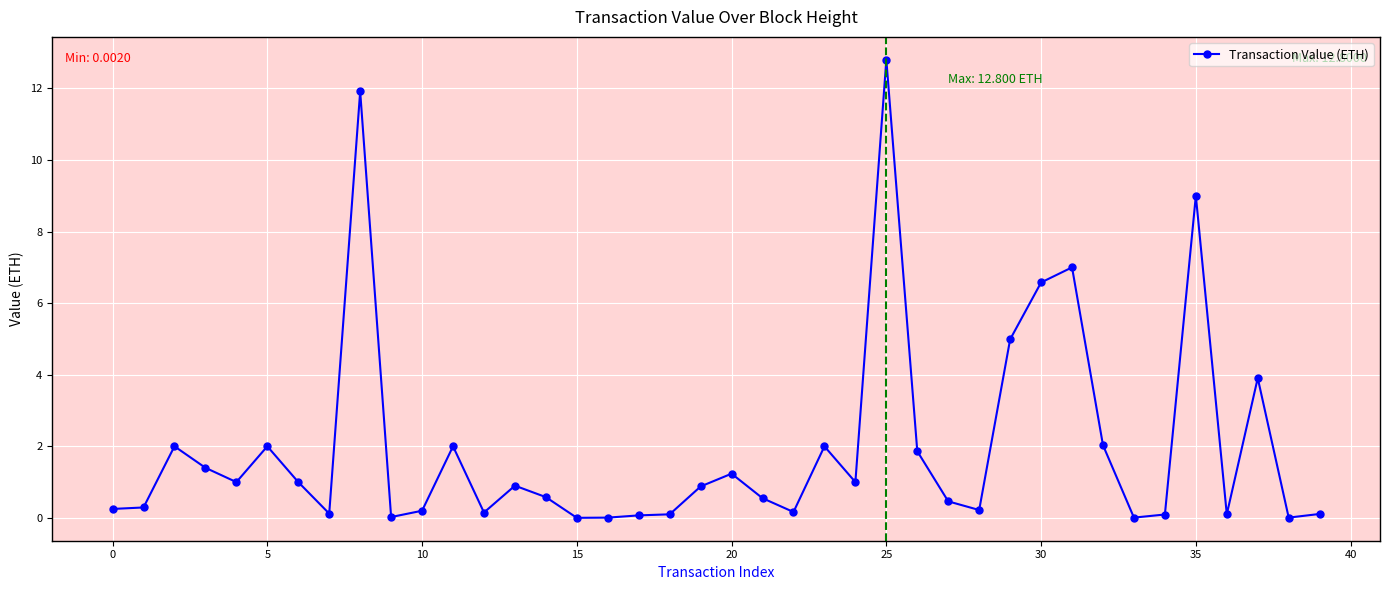

True or false: the data has more than 2 interior local peaks.

True